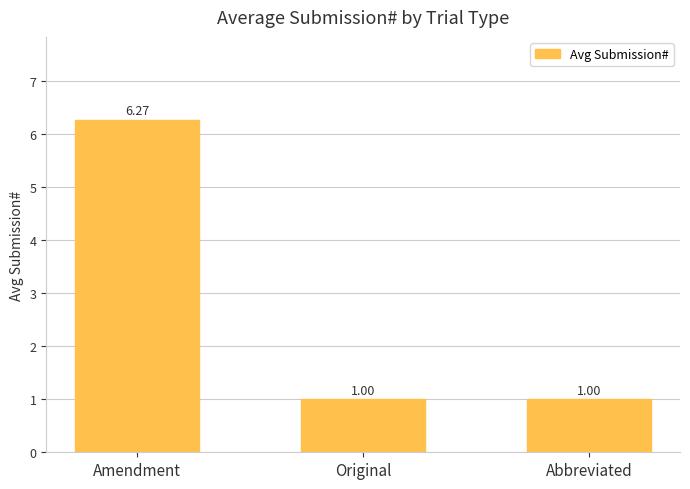

What is the maximum value shown in the chart?

6.3